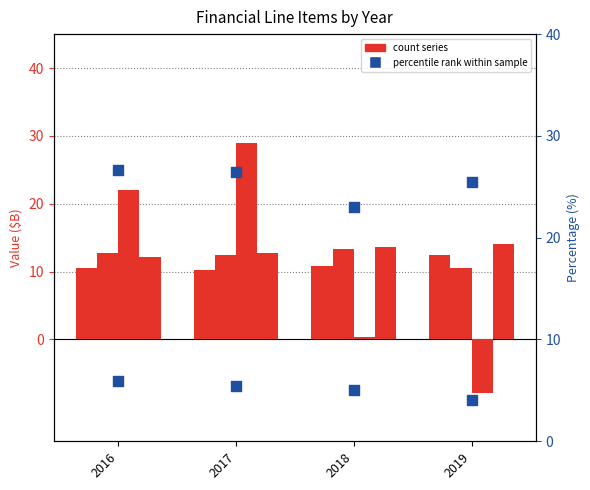

What is the total value across all series at 2018?

66.4